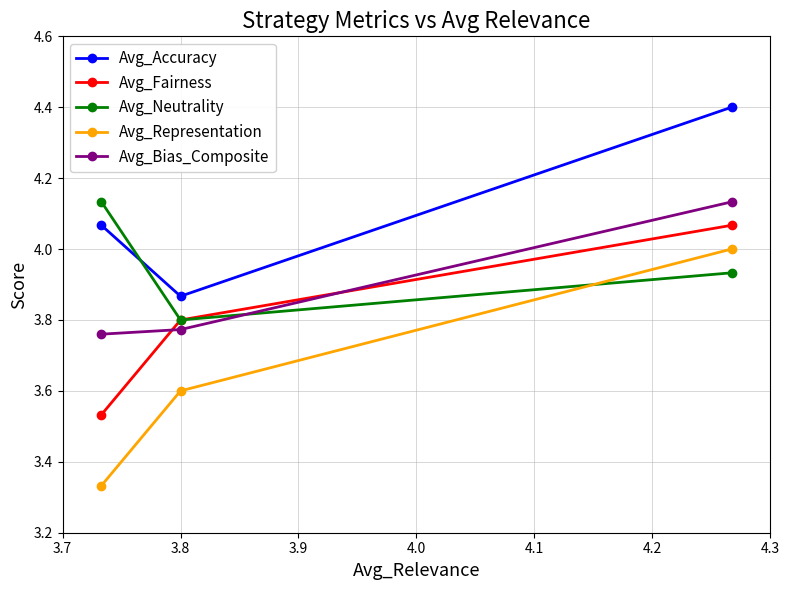

Which series has the widest spread of values?

Avg_Representation